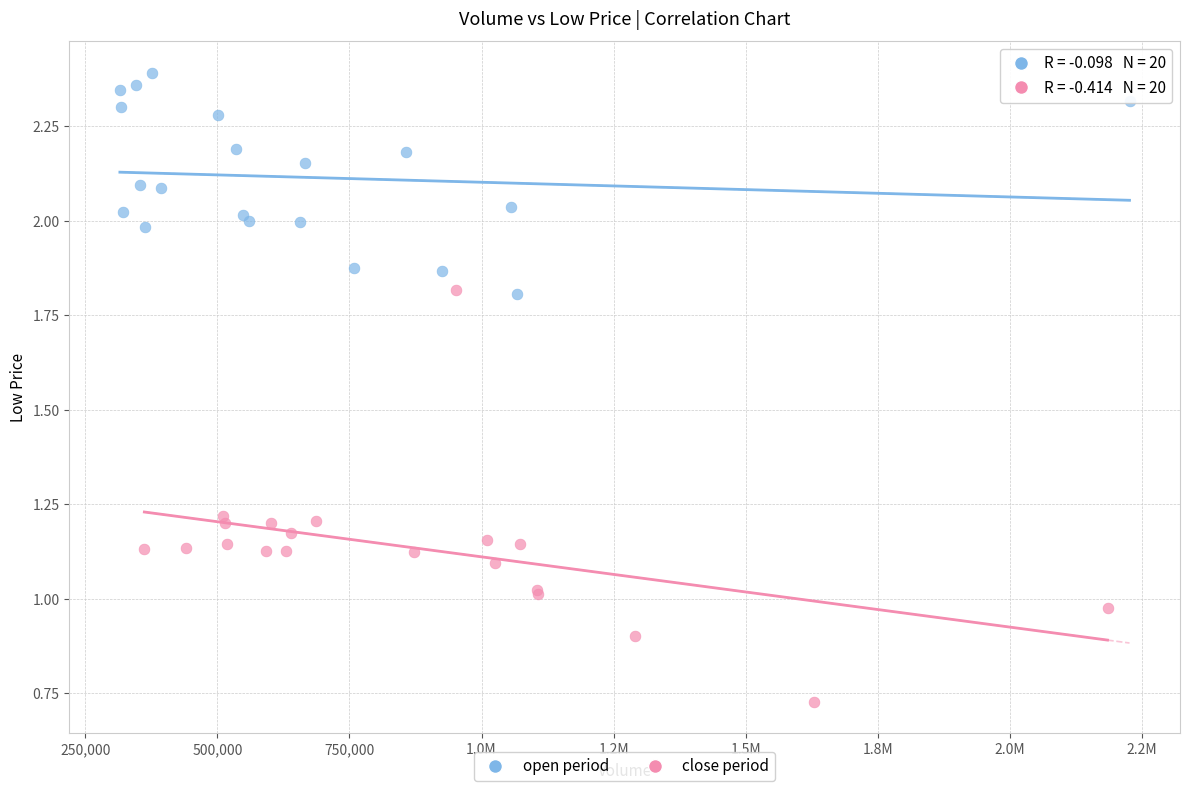

Which series has the largest Y range (max minus min)?

close period